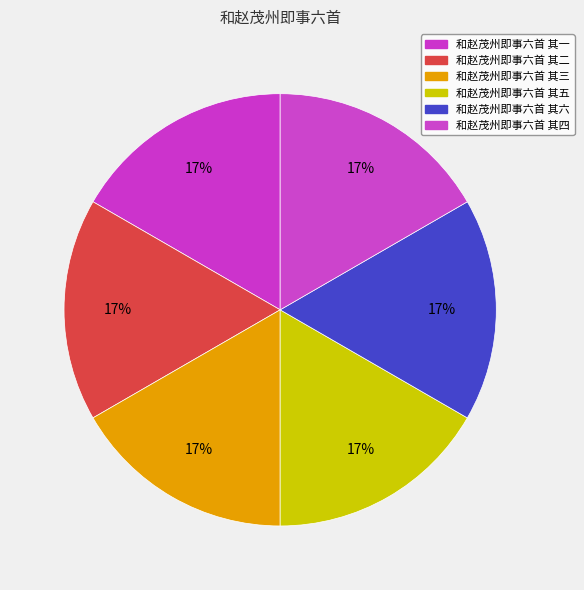

How many slices are in this pie chart?

6